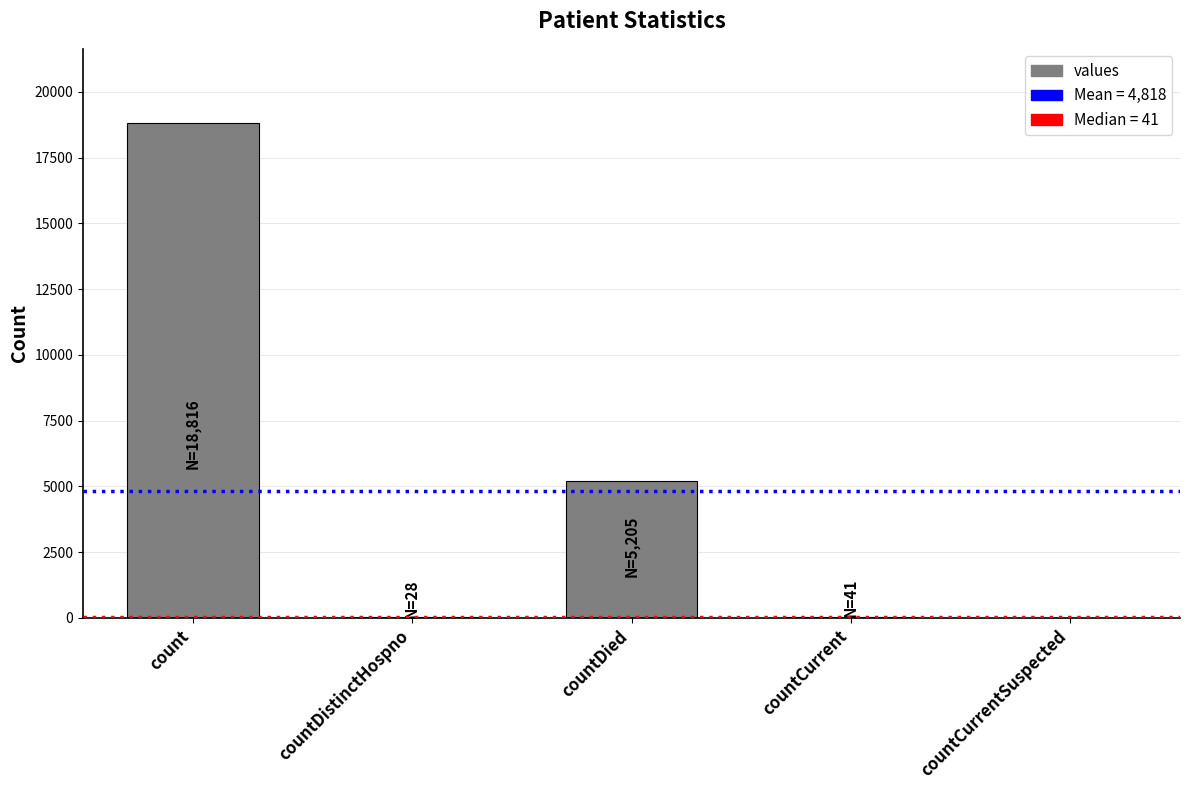

How many series are shown in this chart?

1